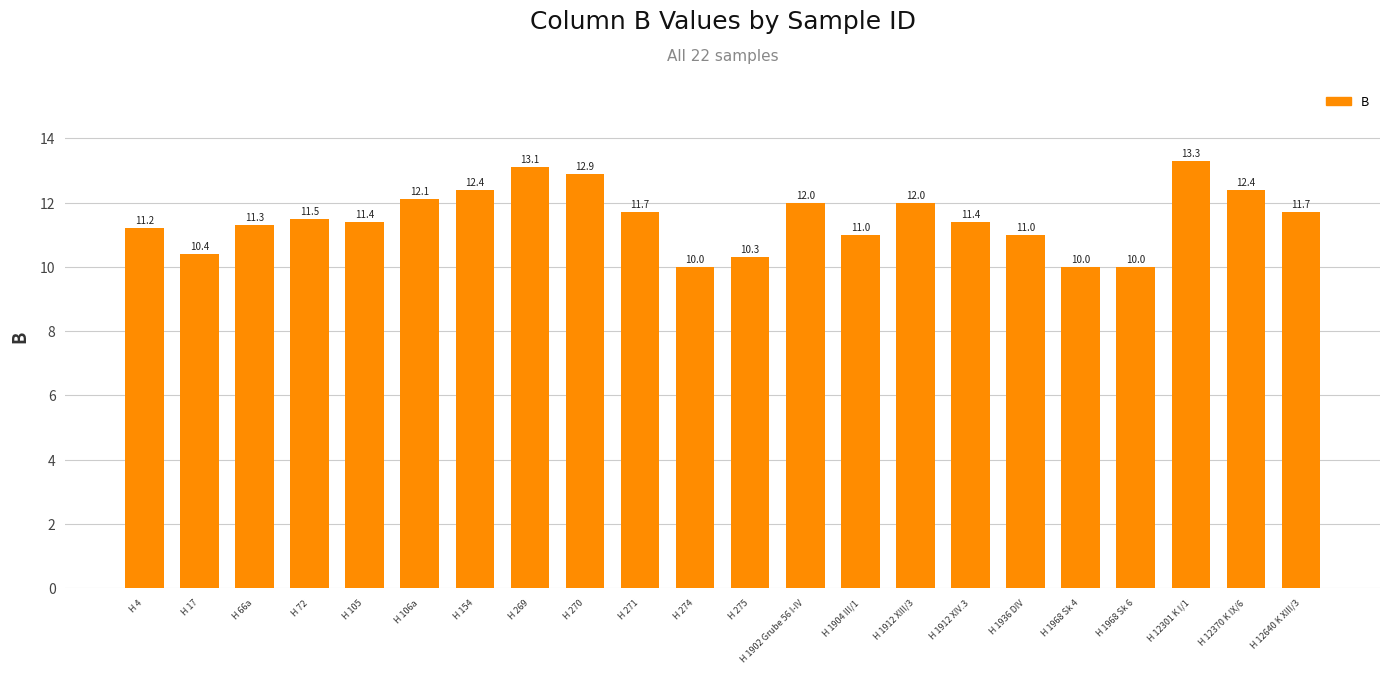

What is the label of the 21st bar from the right?

H 17